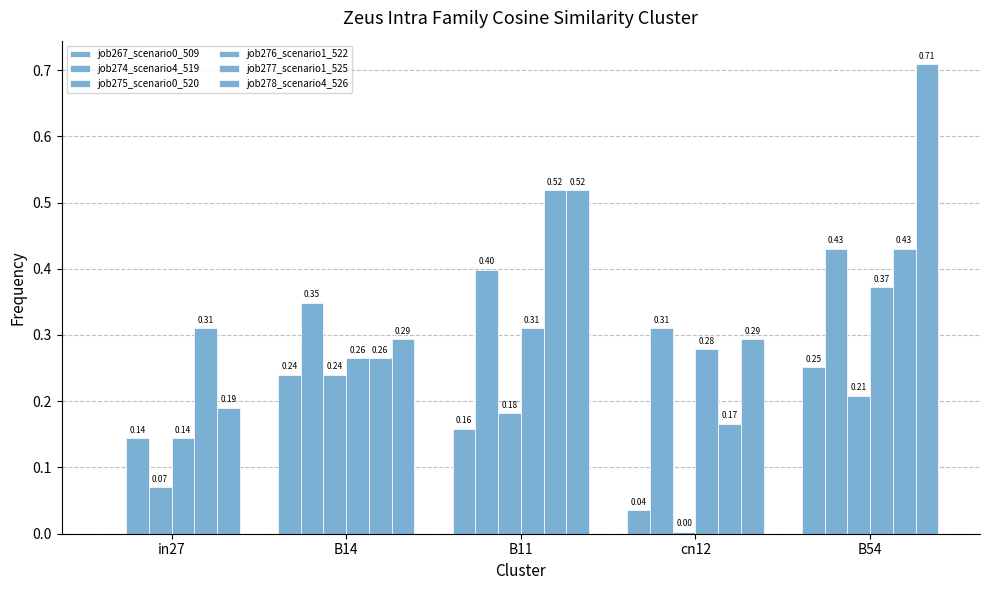

What is the difference between the job276_scenario1_522 values at in27 and B14?

0.1